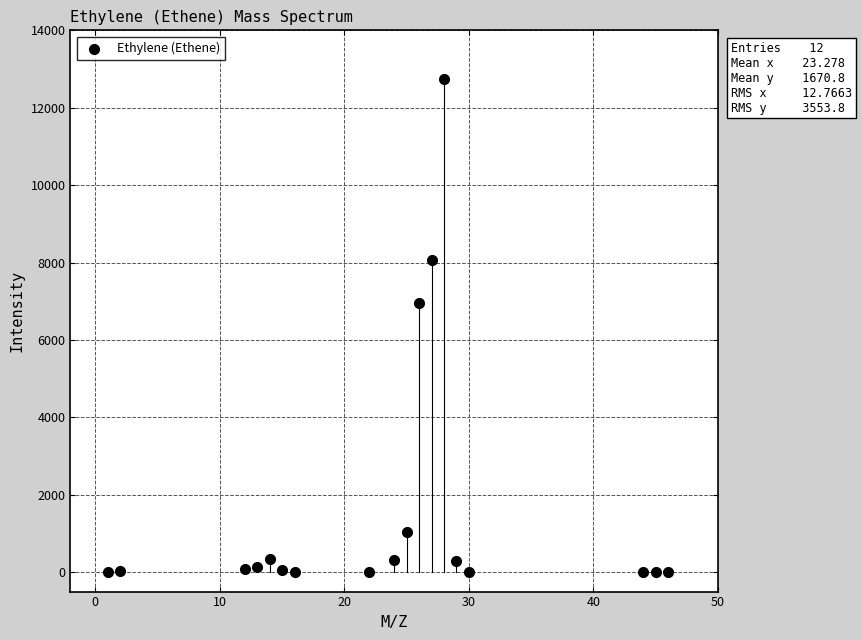

What Y value in the scatter plot is closest to 6374?

6962.0